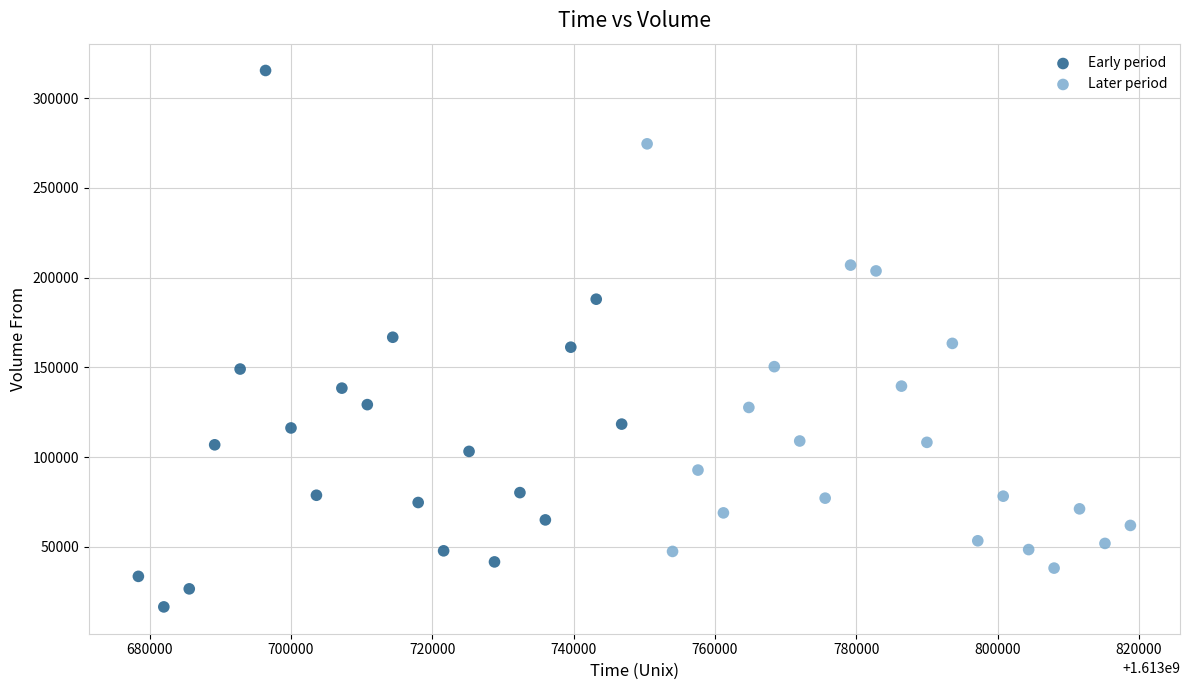

Which series contains the lowest Y value?

Early period